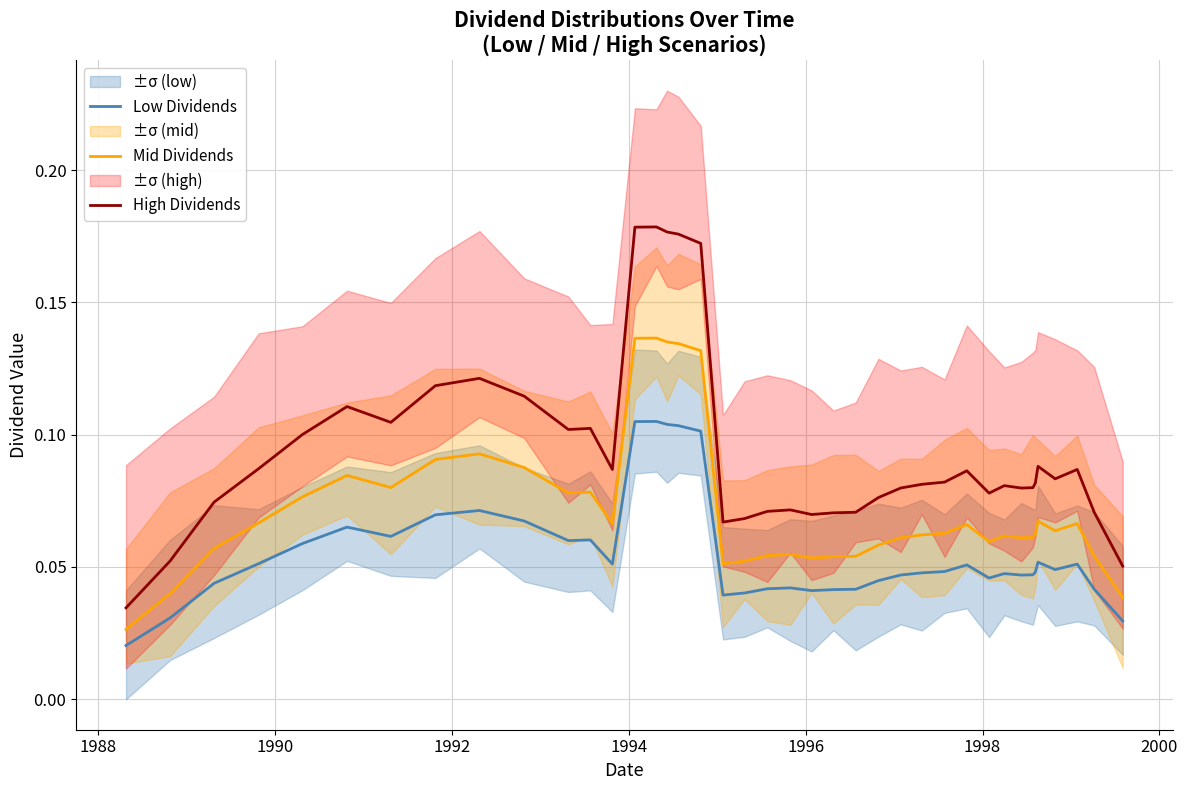

What are all the series names shown in the legend?

Low Dividends, Mid Dividends, High Dividends